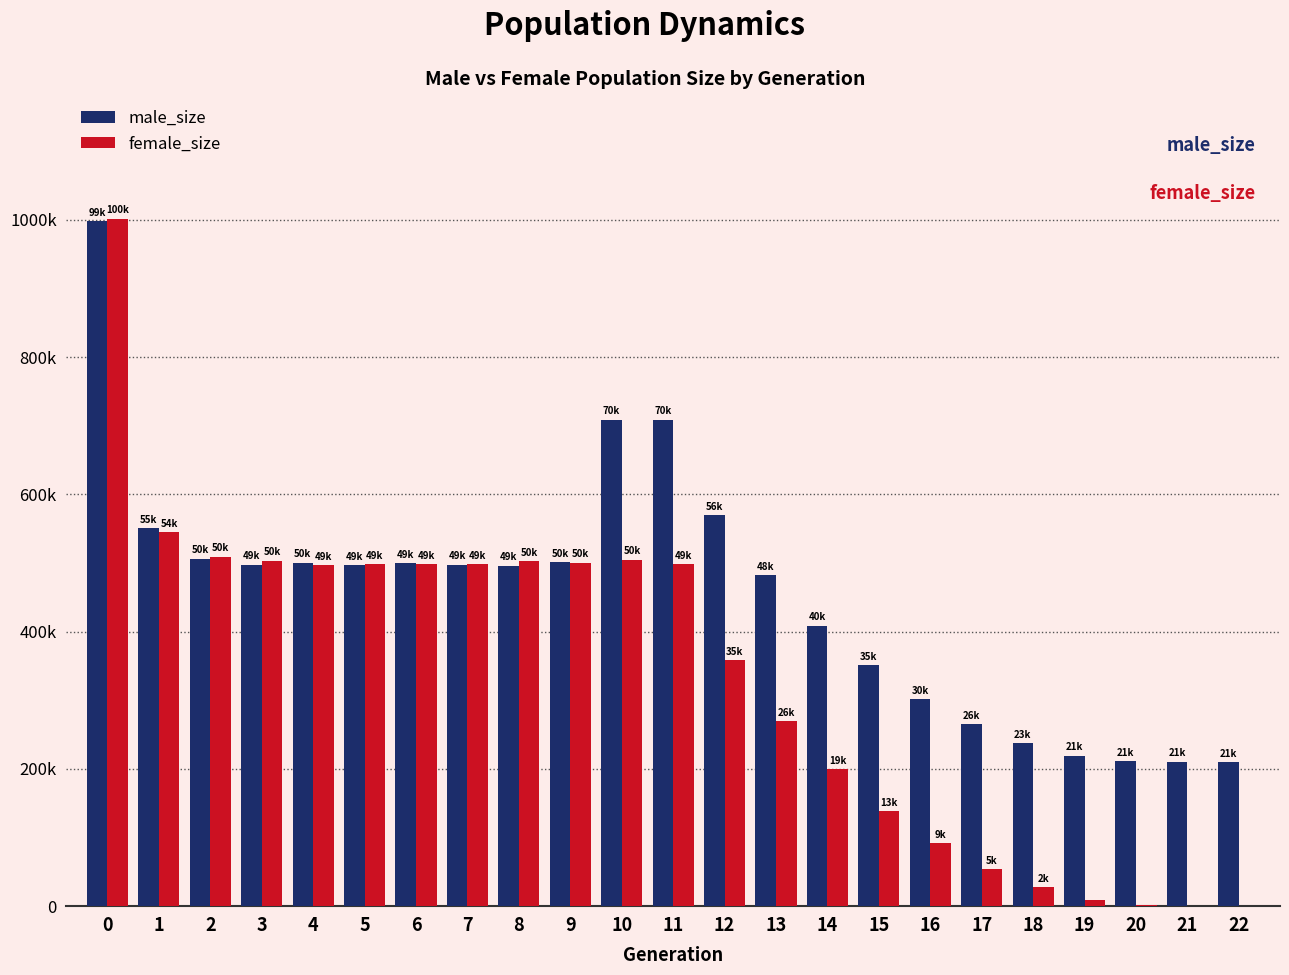

What is the difference between the maximum and minimum values in the male_size series?

78809